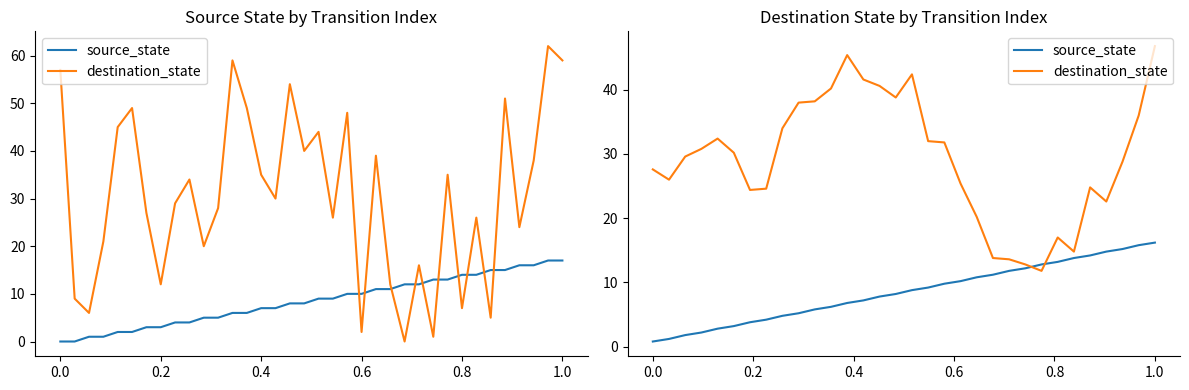

What are all the series names shown in the legend?

source_state, destination_state